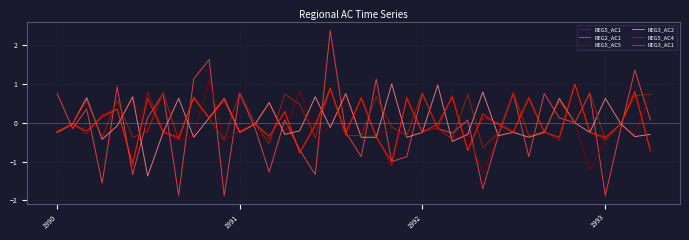

What are all the series names shown in the legend?

REG5_AC1, REG2_AC1, REG5_AC5, REG3_AC2, REG5_AC4, REG3_AC1